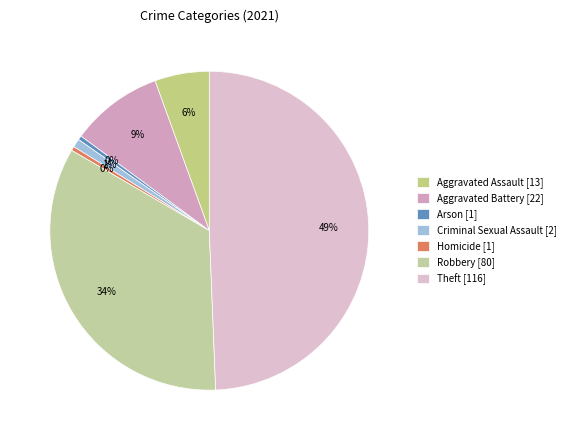

How many segments does this pie chart have?

7